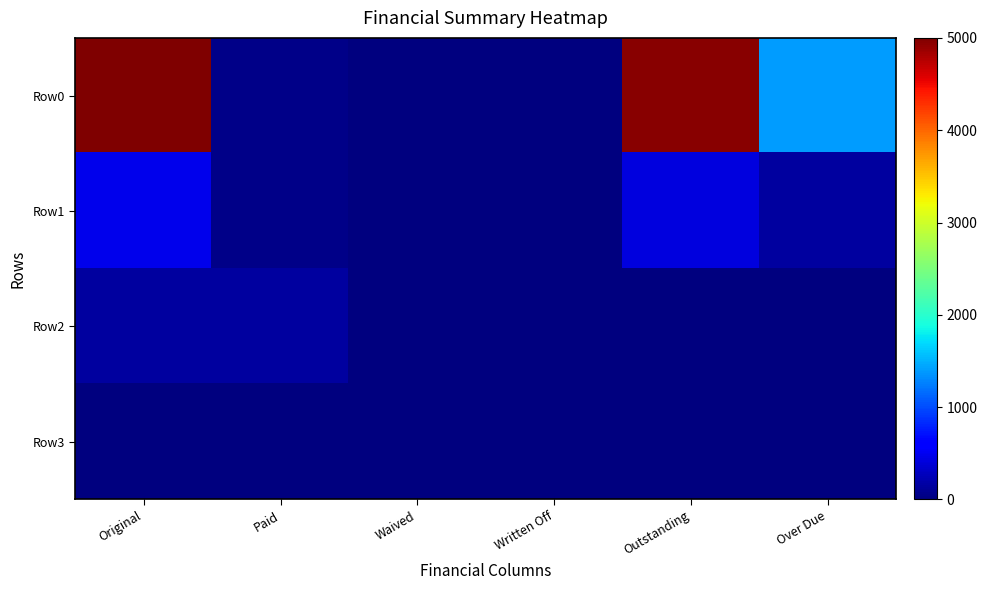

What is the total value across all series at Outstanding?

5374.1